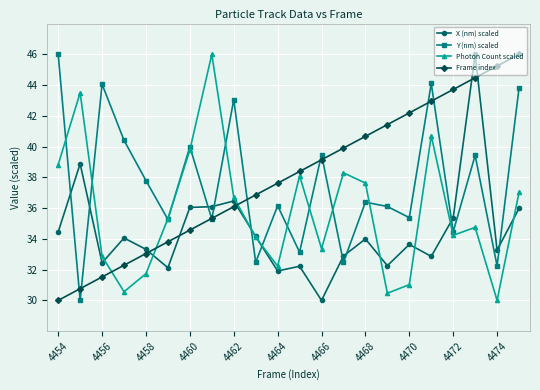

True or false: Frame index has more than 1 interior local peaks.

False